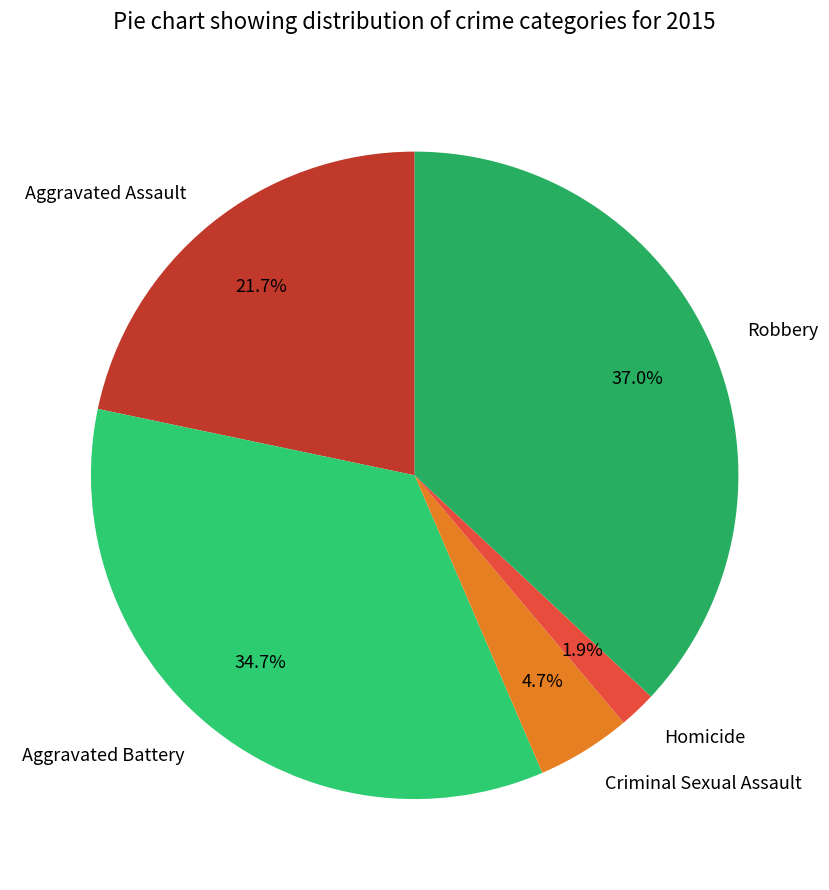

Count the number of slices in the pie.

5